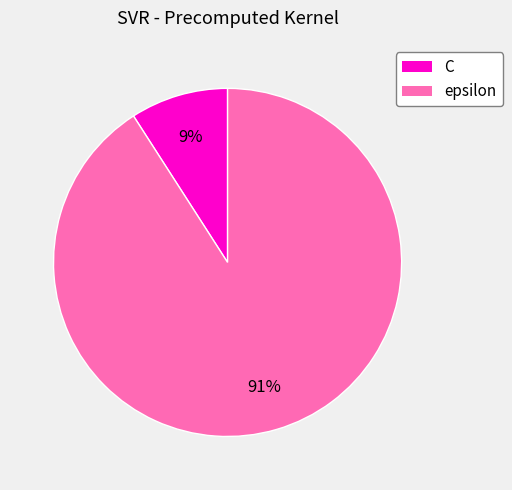

Do C and epsilon together represent more than half of the pie?

Yes